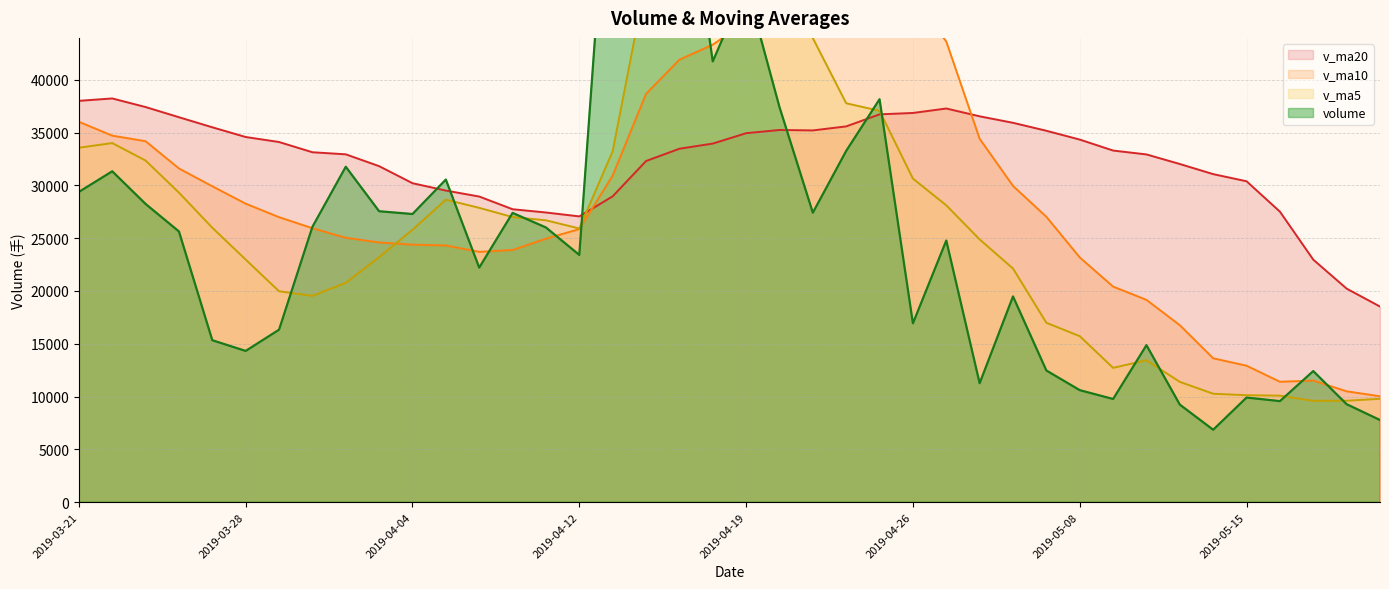

Which series has the largest range (max minus min)?

volume